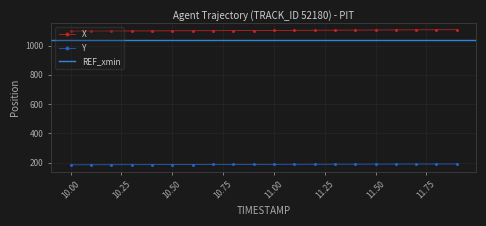

What is the label of the 20th point from the right?

10.0